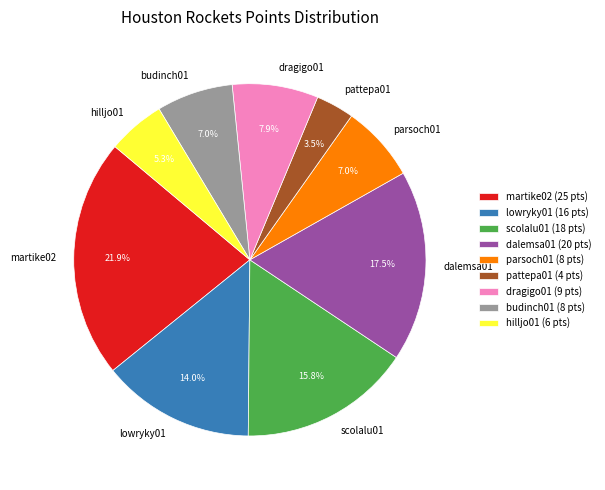

What percentage do dragigo01 and hilljo01 together represent?

13.2%